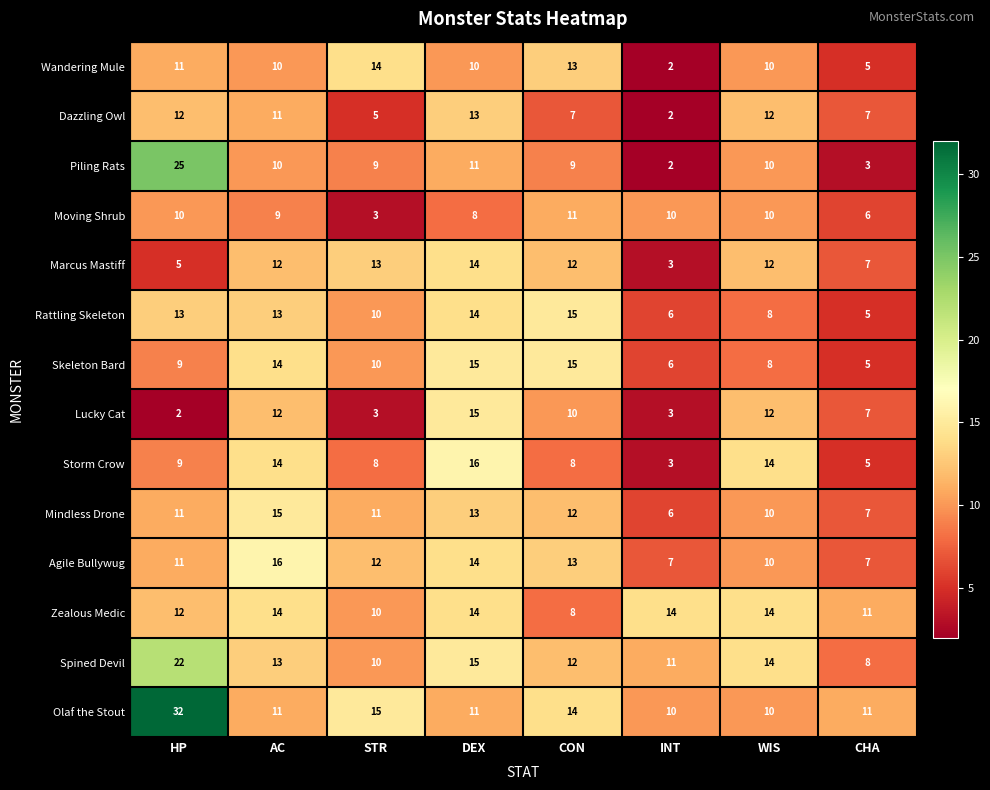

Between DEX and WIS, which series saw the biggest shift?

Skeleton Bard